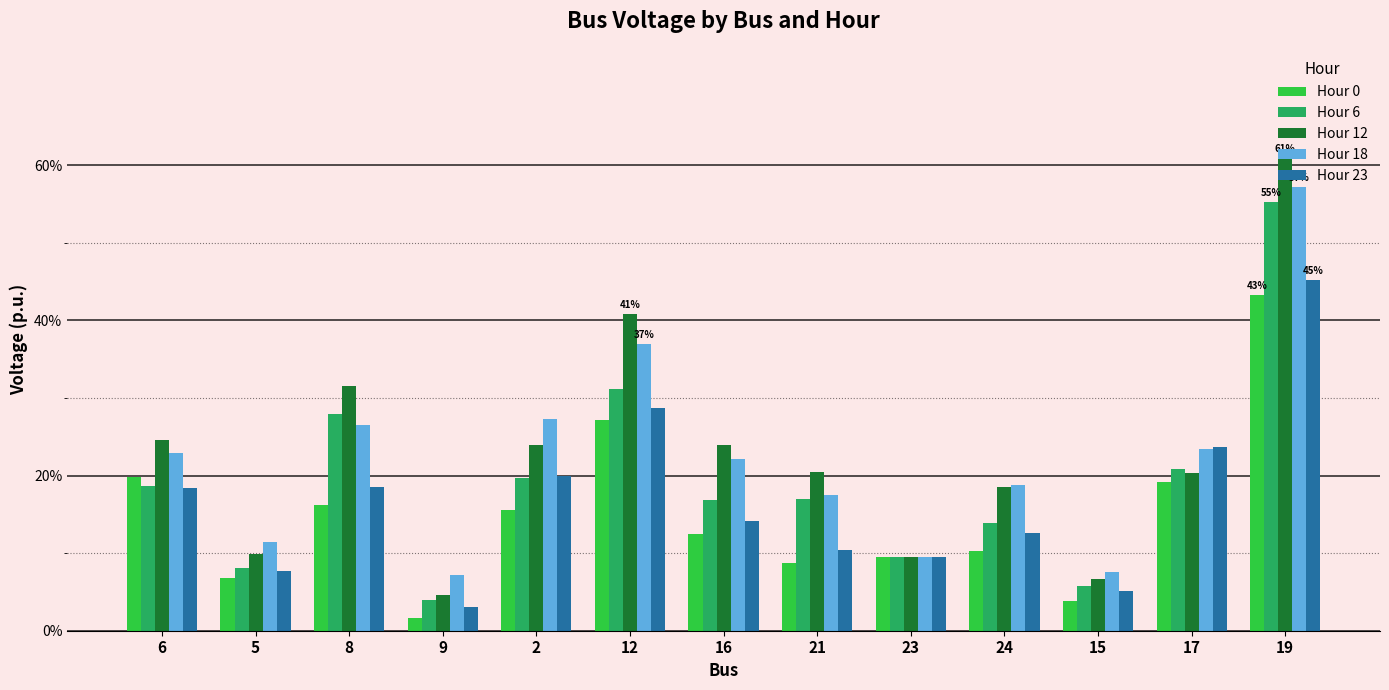

At which label does Hour 18 reach its minimum?

9